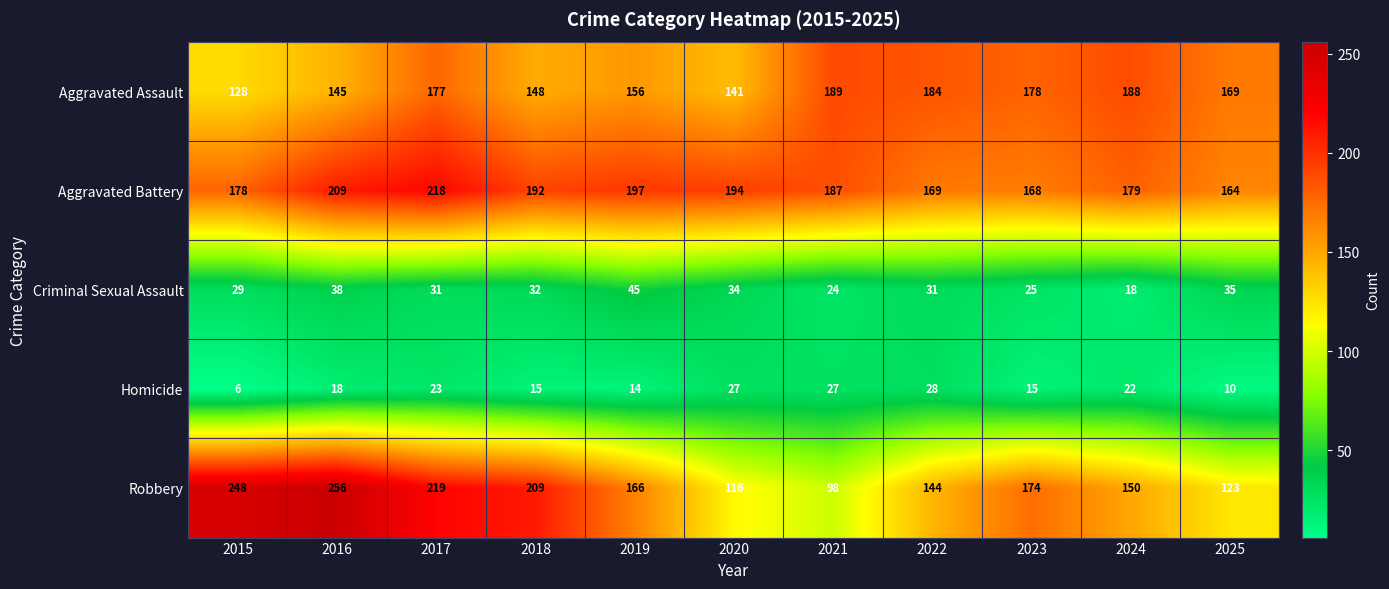

Which series has the largest range (max minus min)?

Robbery